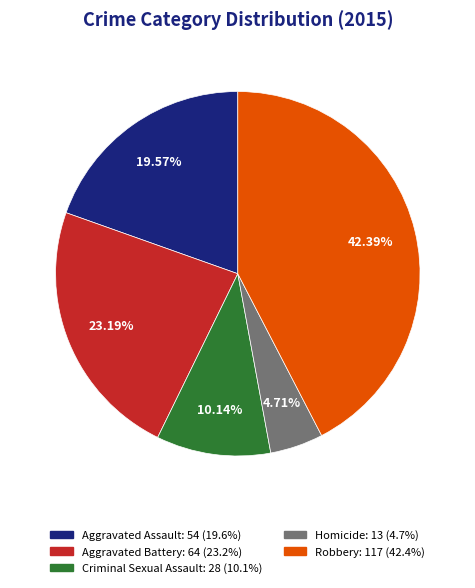

Is there any slice that represents more than half of the pie?

No